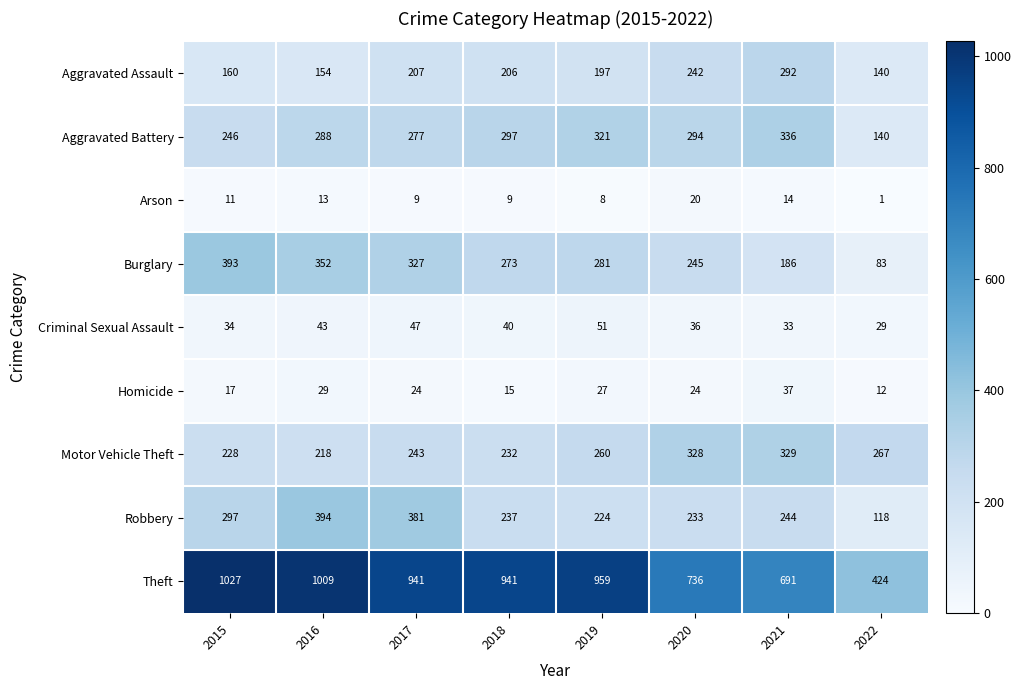

What is the approximate value of Motor Vehicle Theft at 2019, to the nearest 50?

250